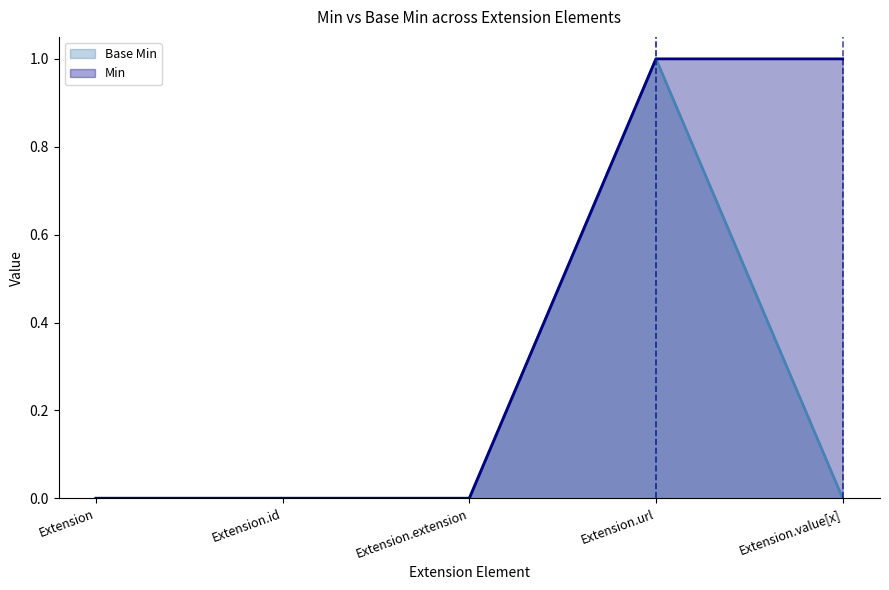

Which label corresponds to the largest value in the chart?

Extension.url